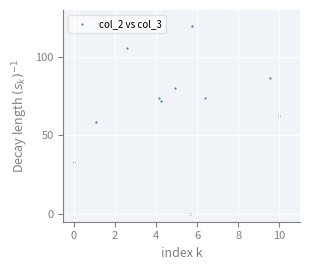

What is the range of Y values (max minus min)?

120.0